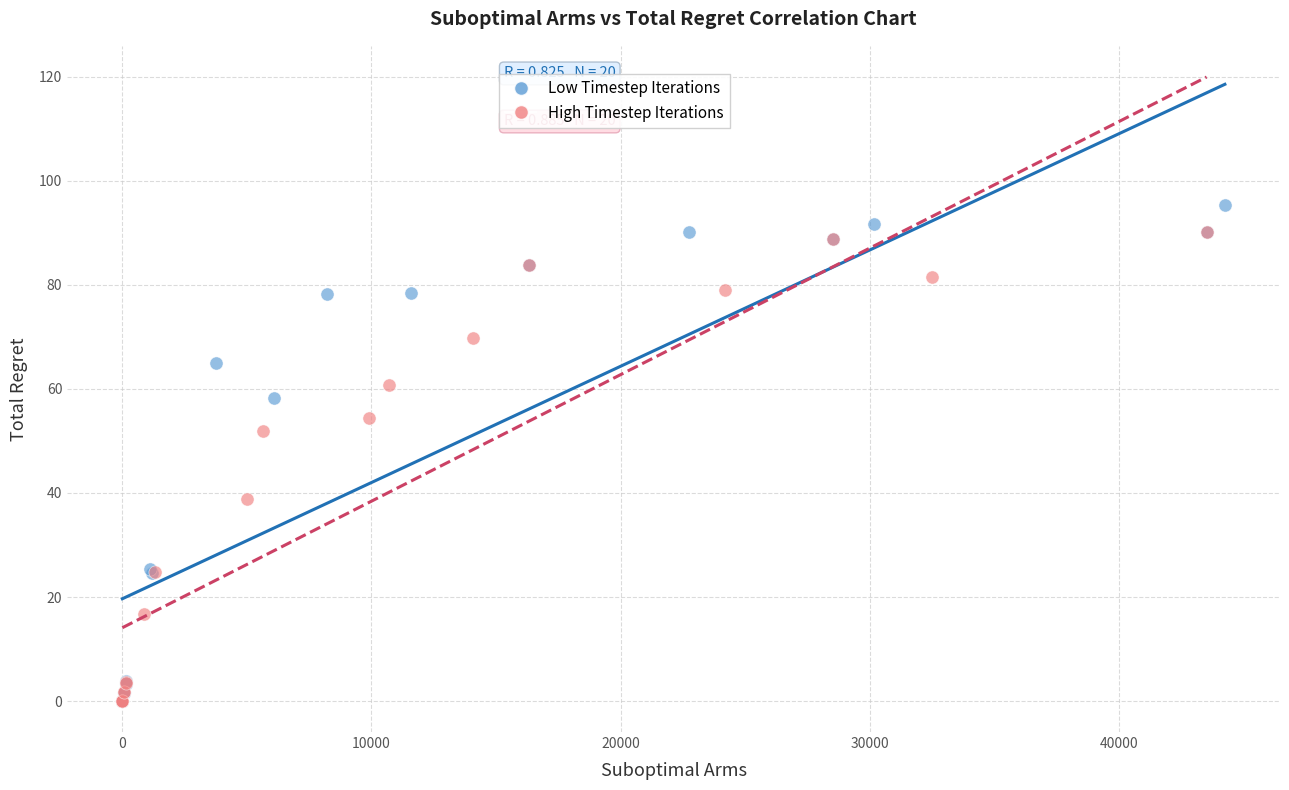

Which series has the widest spread of Y values?

Low Timestep Iterations